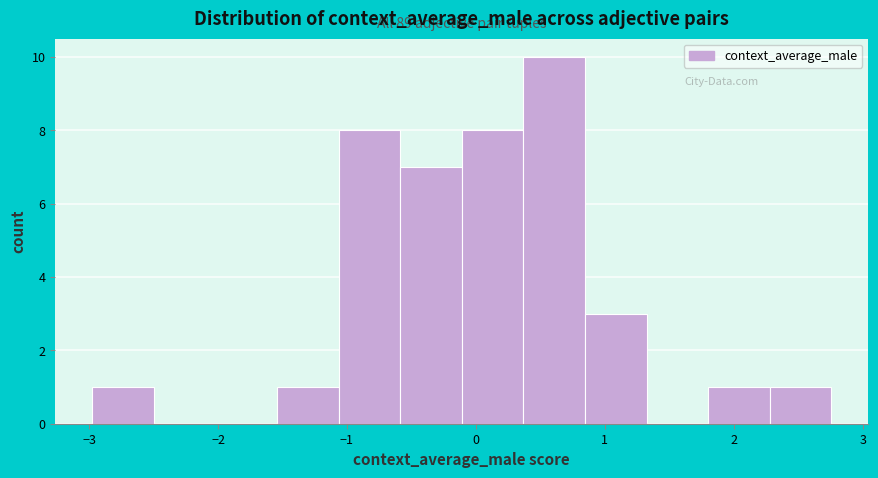

Which range on the x-axis has the tallest bar?

0.4 to 0.8